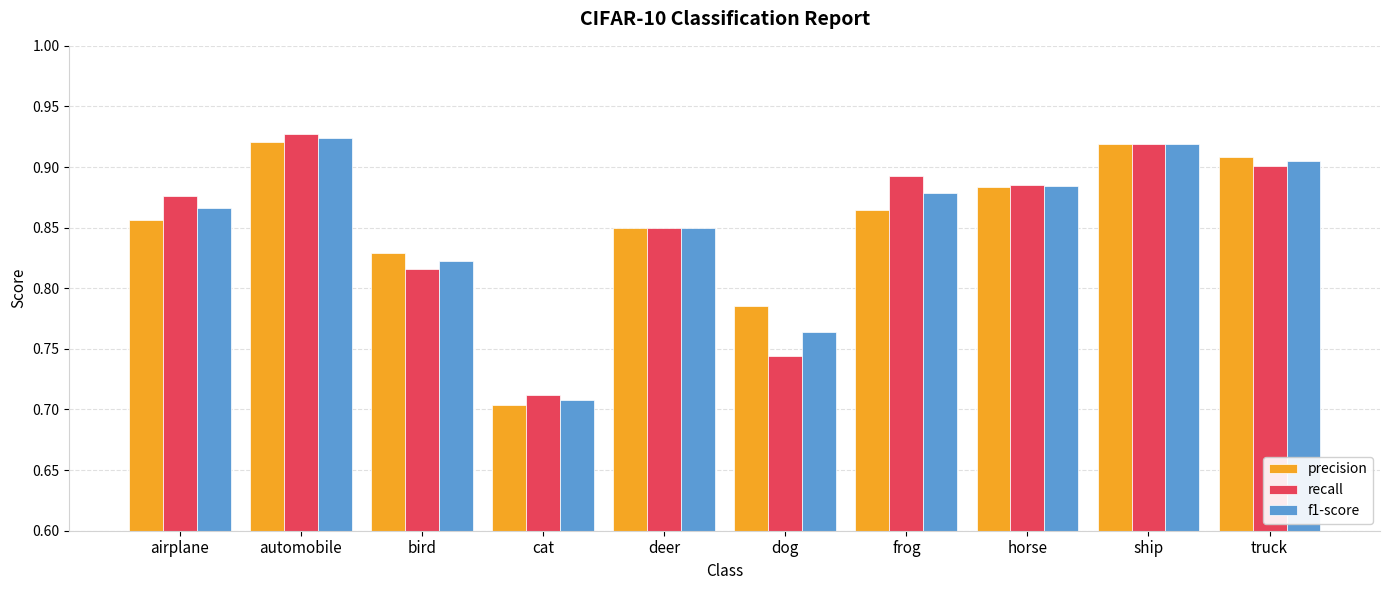

At which label does recall reach its peak?

automobile